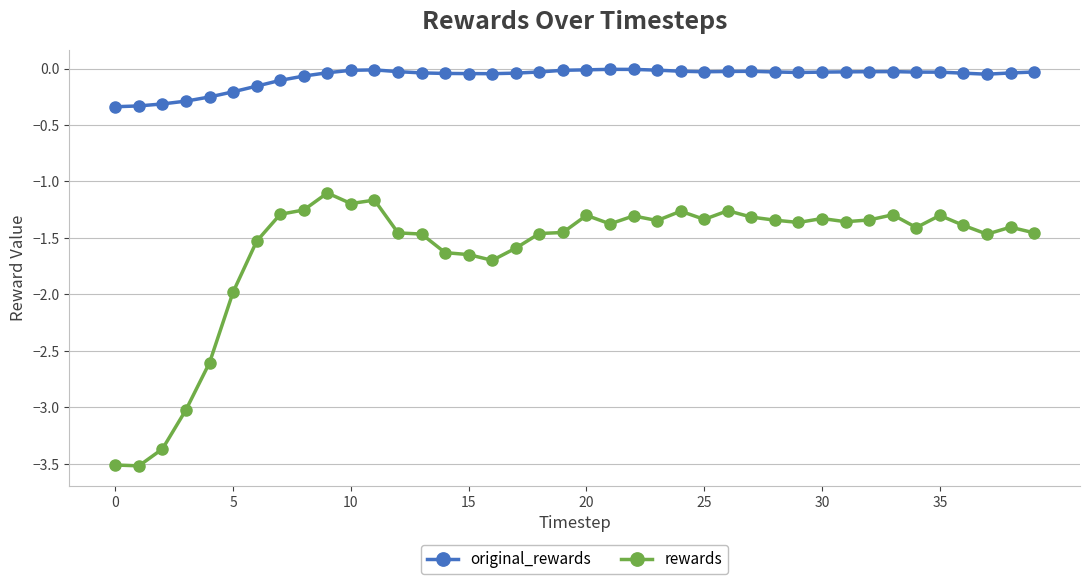

What is the sum of all rewards values?

-64.9